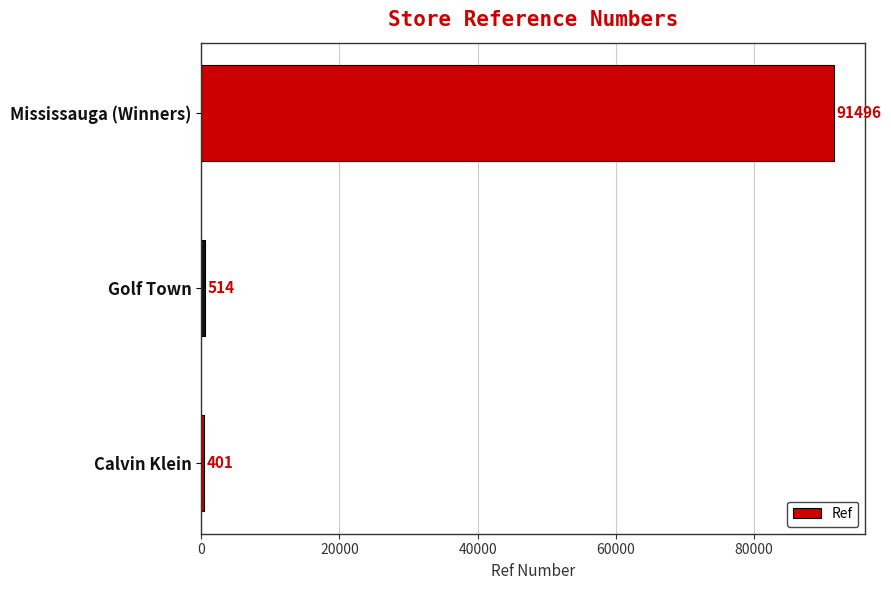

Which category has the highest value across all series?

Mississauga (Winners)